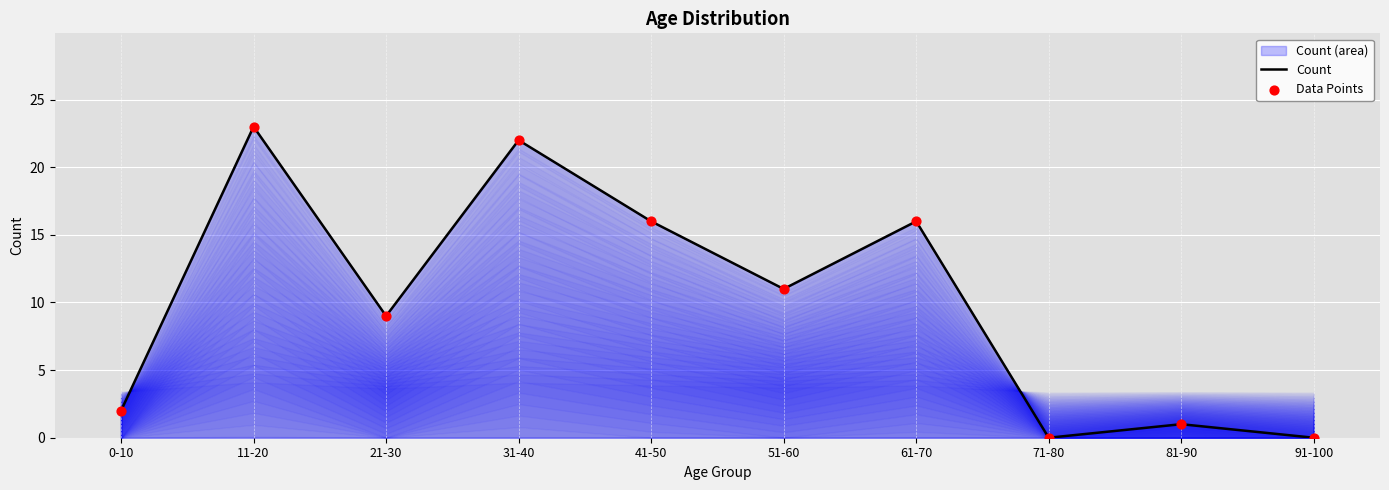

Which series has the largest total across all categories?

Count